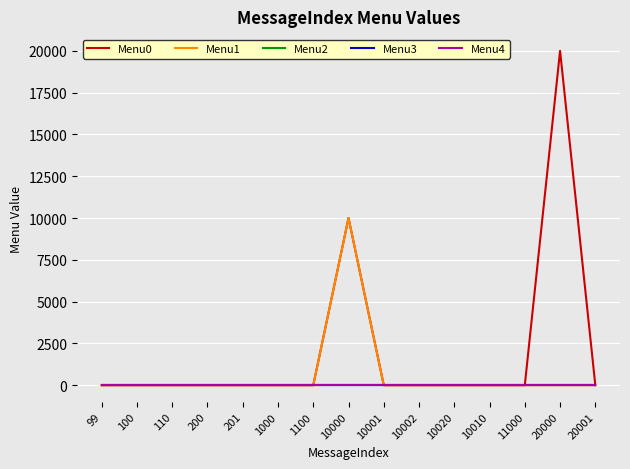

True or false: Menu0 has a value of 0 at 20001.

True